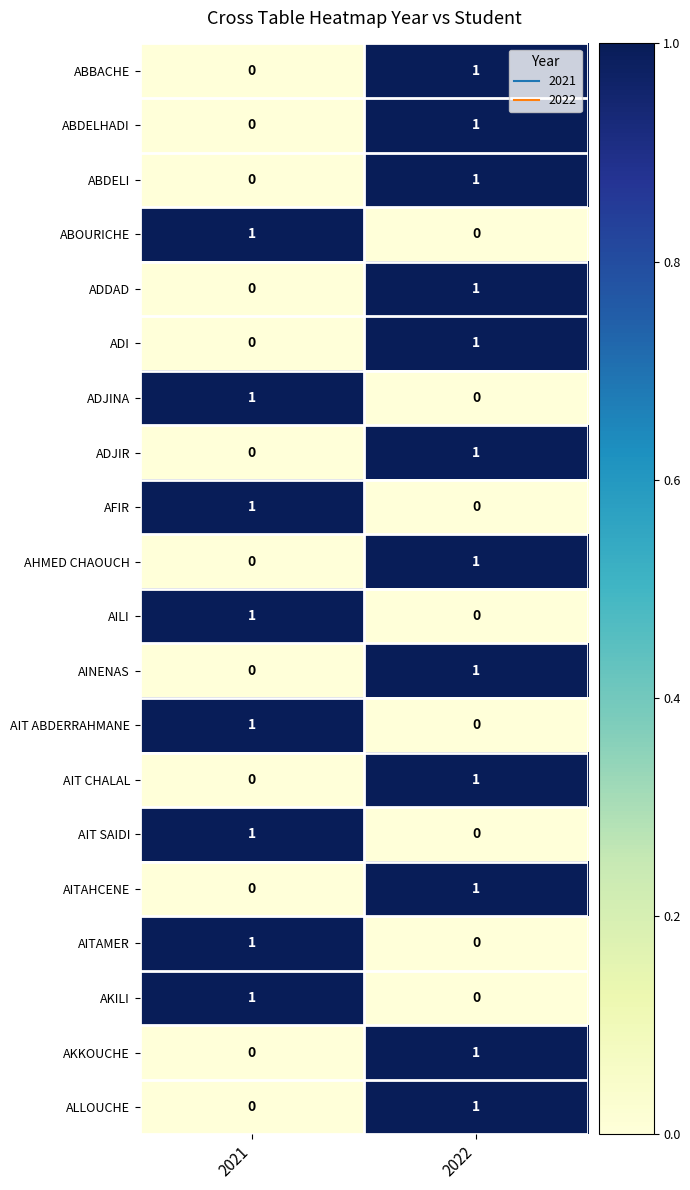

Which category has the highest value in the AHMED CHAOUCH series?

2022